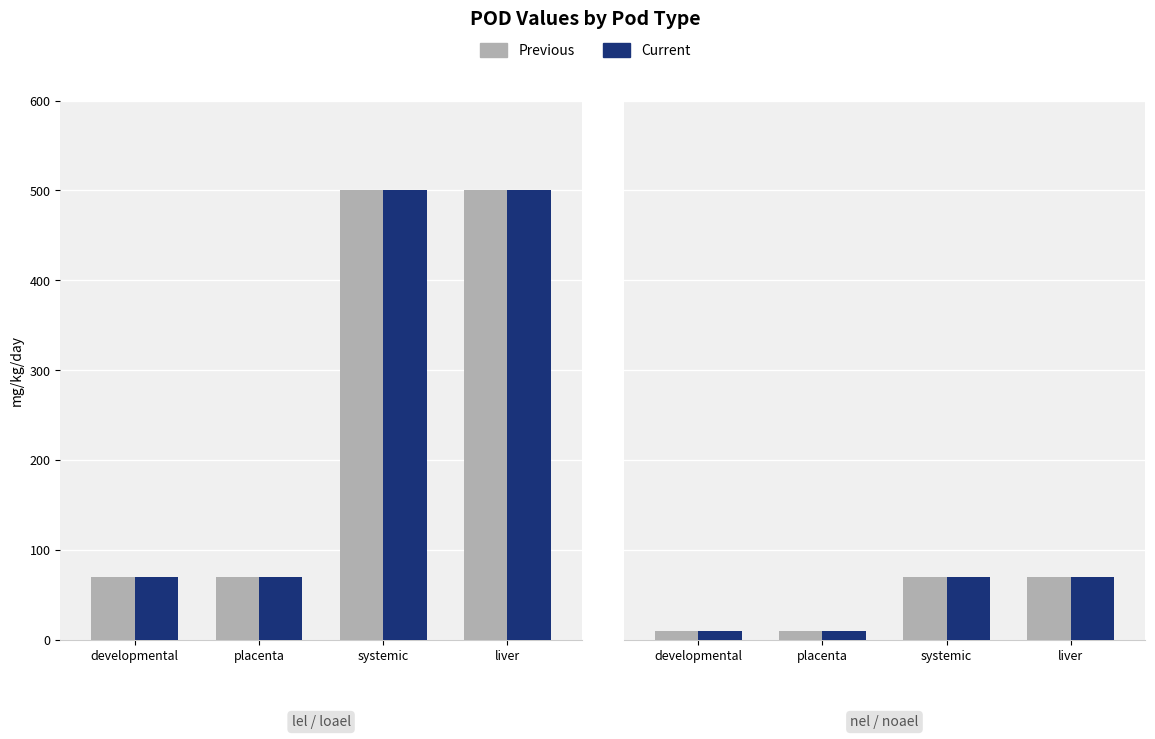

True or false: Current has a value of 5 at developmental.

False